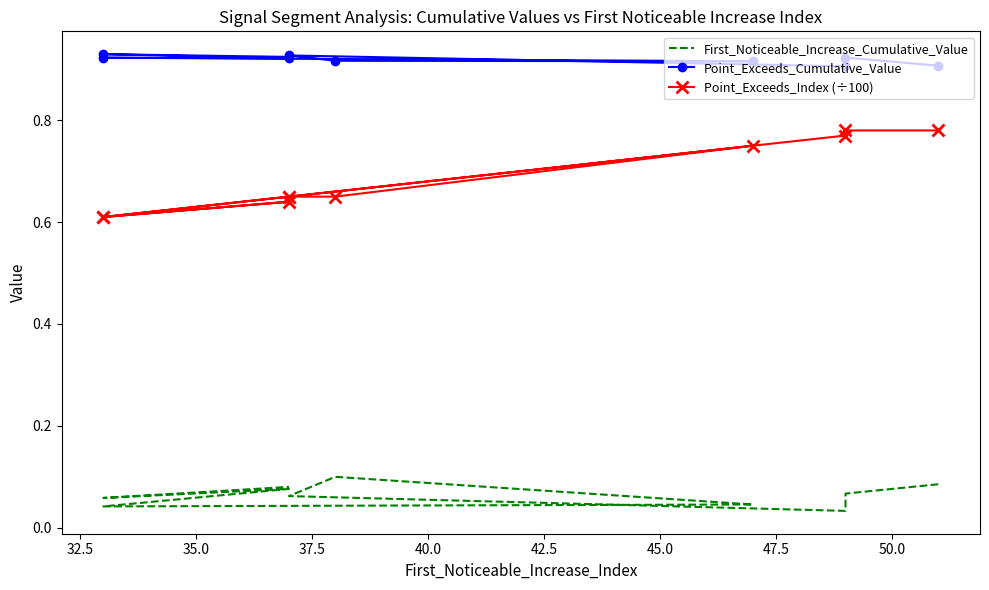

Which series has the largest total across all categories?

Point_Exceeds_Cumulative_Value